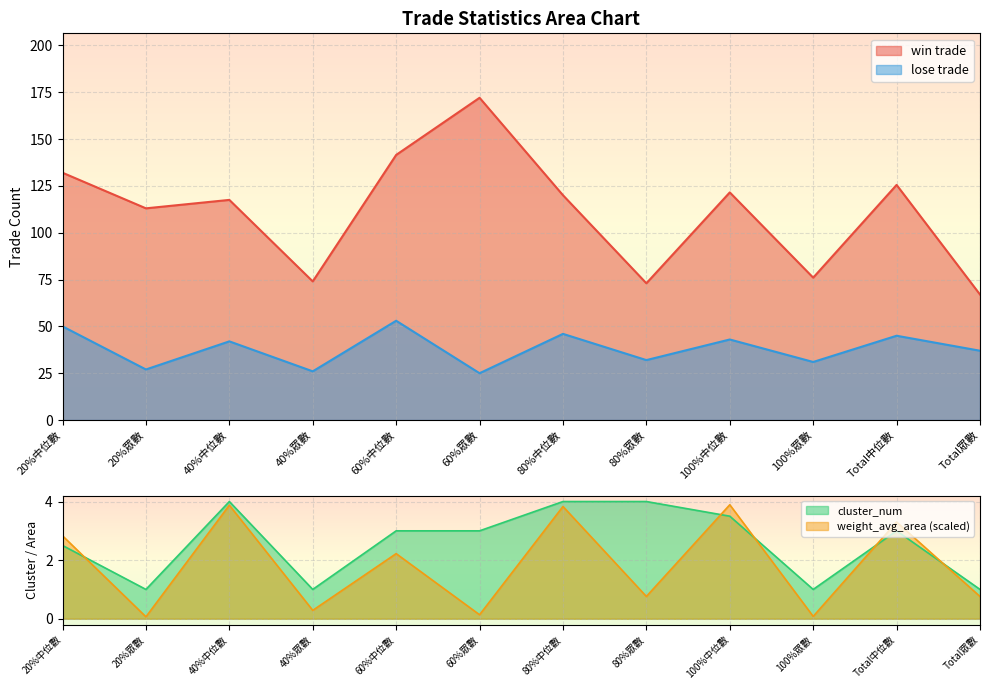

Where is the first local minimum for cluster_num?

20%眾數